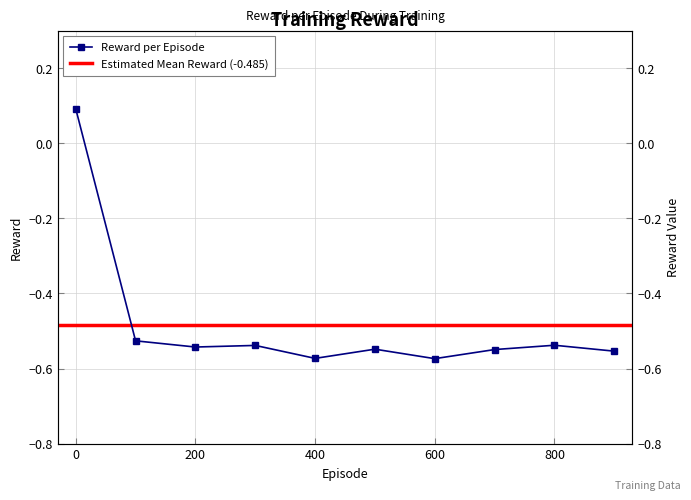

At which category does the data reach its first local peak?

300